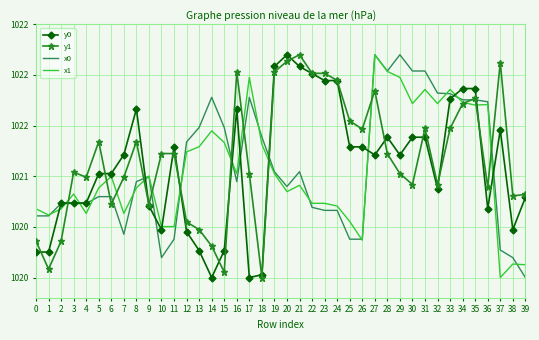

Which series changed the most between 4 and 30?

x0